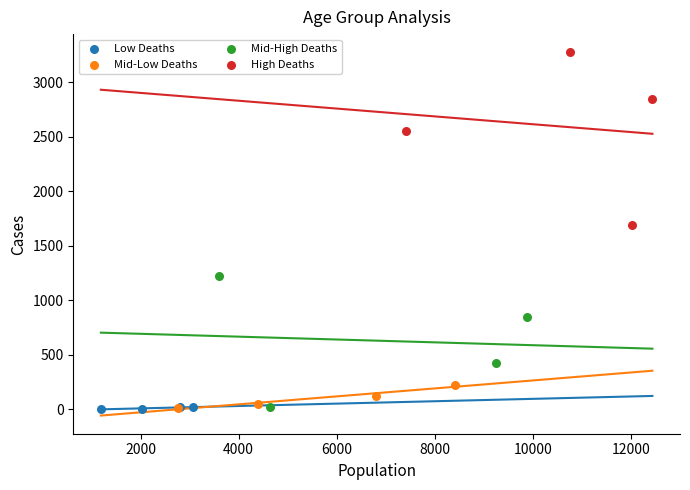

Which series has the largest Y range (max minus min)?

High Deaths